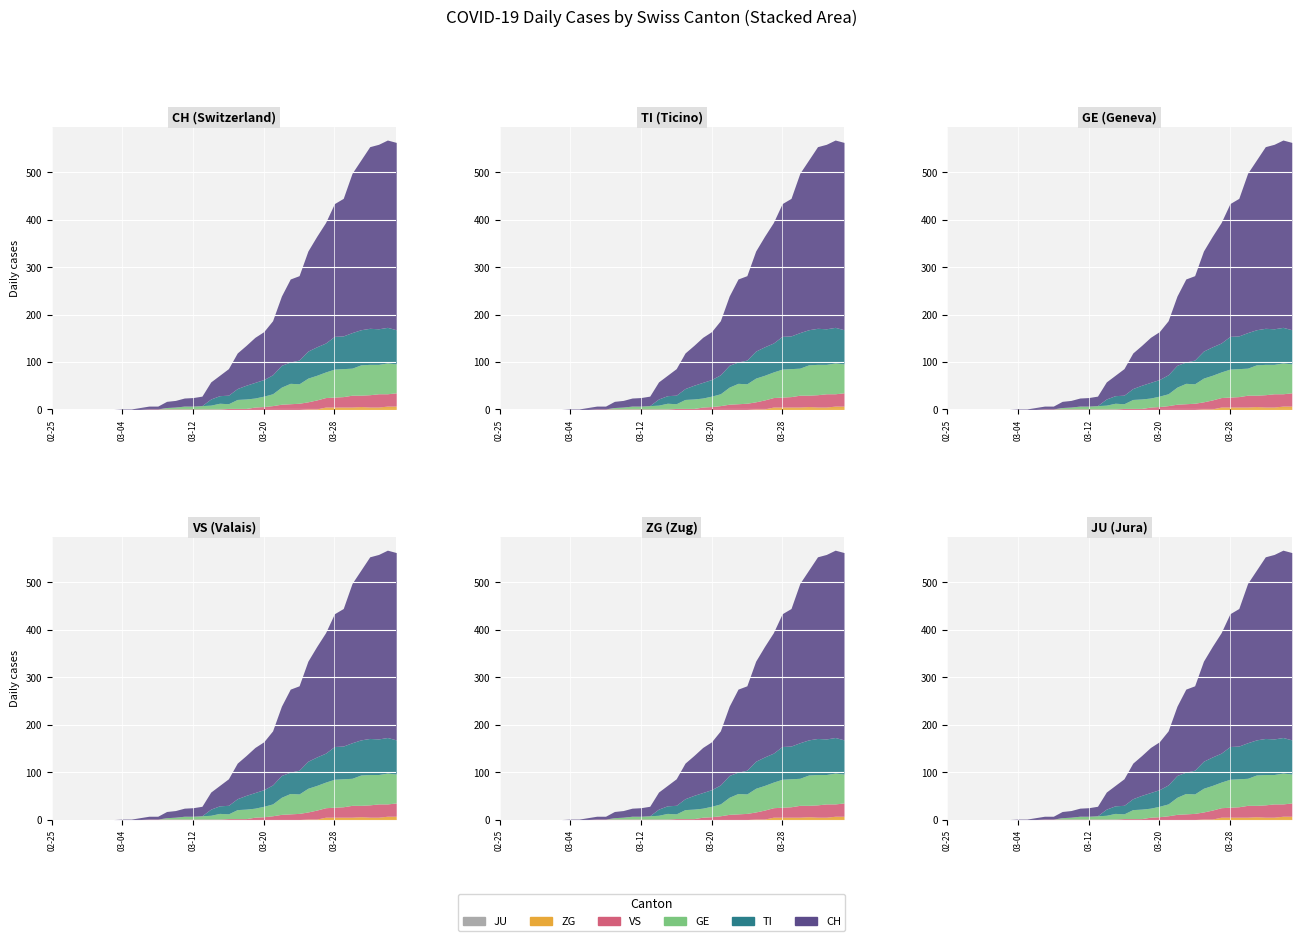

At how many categories does at least one series exceed 365?

4